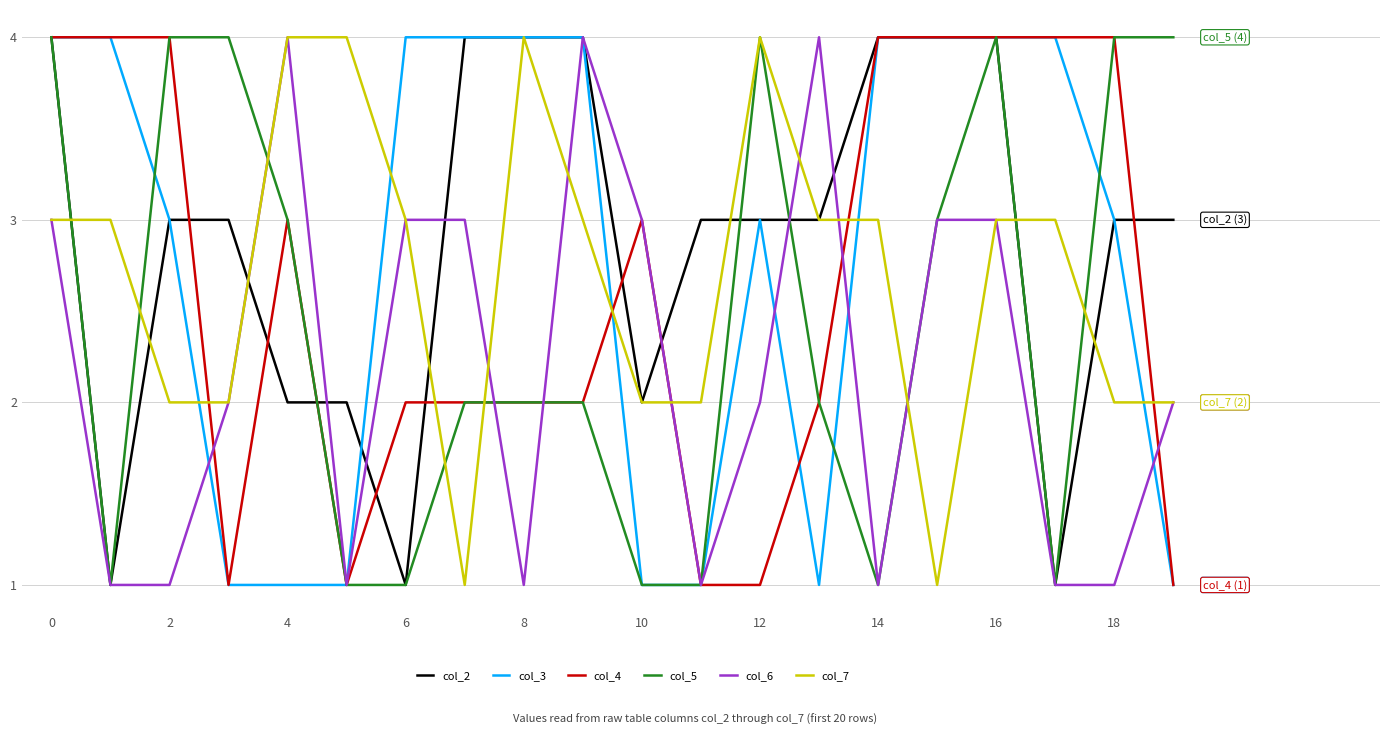

What is the maximum value shown in the chart?

4